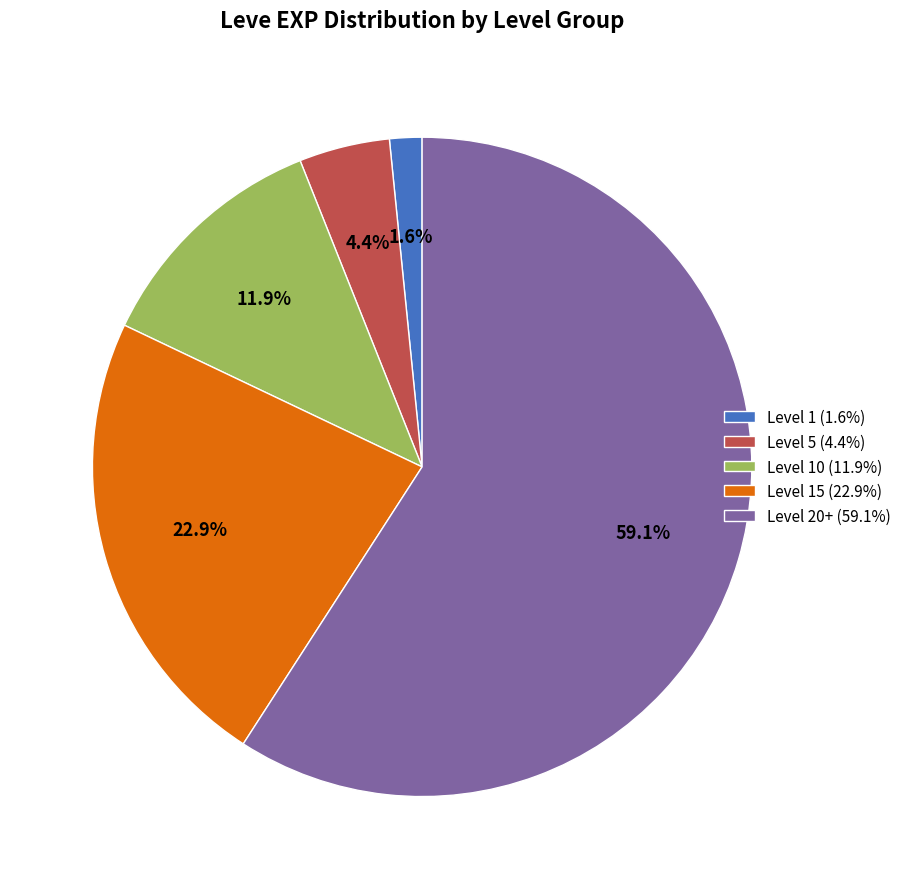

Between Level 10 (11.9%) and Level 1 (1.6%), which is larger?

Level 10 (11.9%)